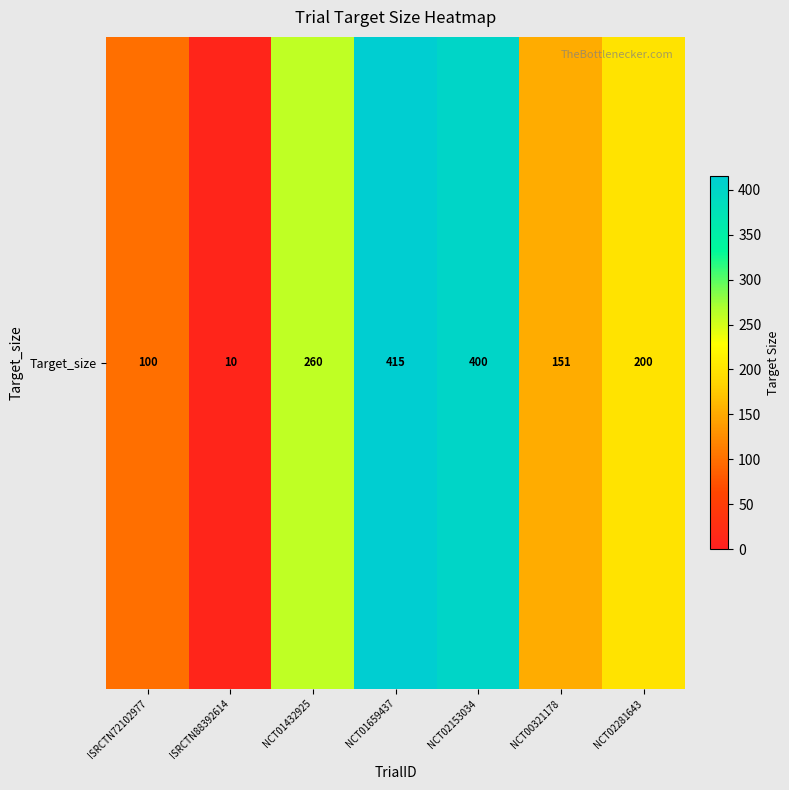

What is the change in value from NCT00321178 to NCT02281643?

+49